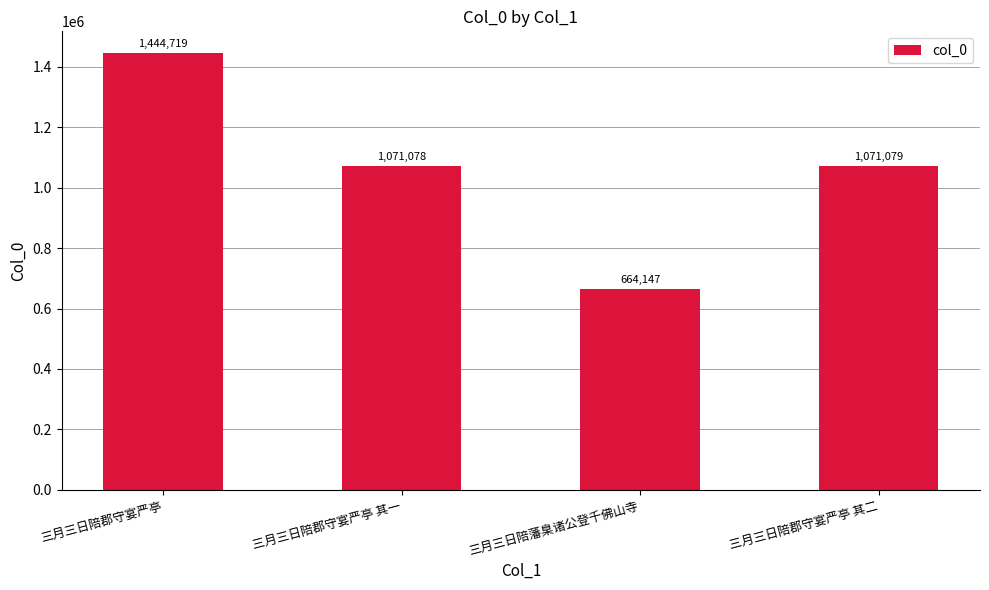

How many data points does each series have?

4